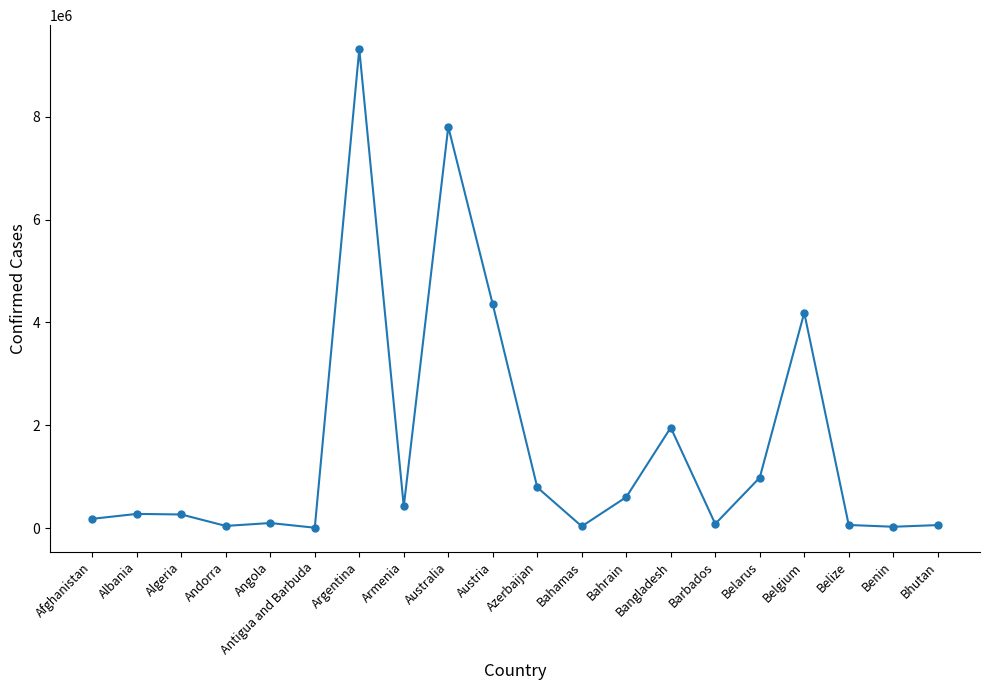

Which has a higher value, Belgium or Argentina?

Argentina